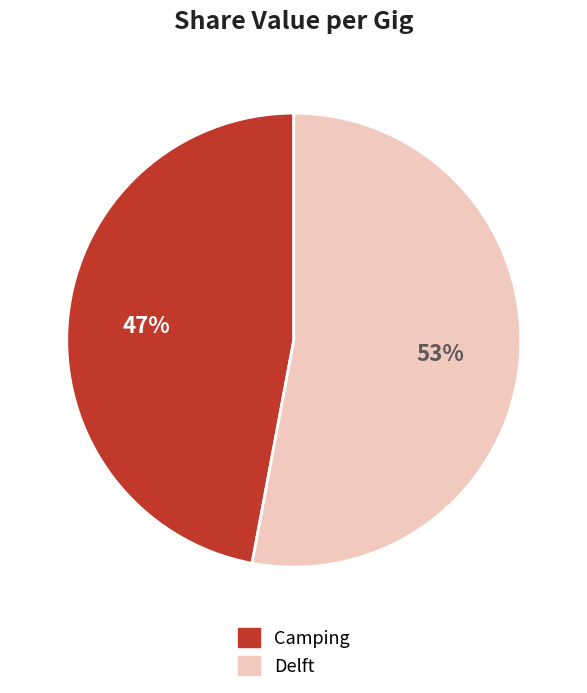

Which slice is the largest?

Delft